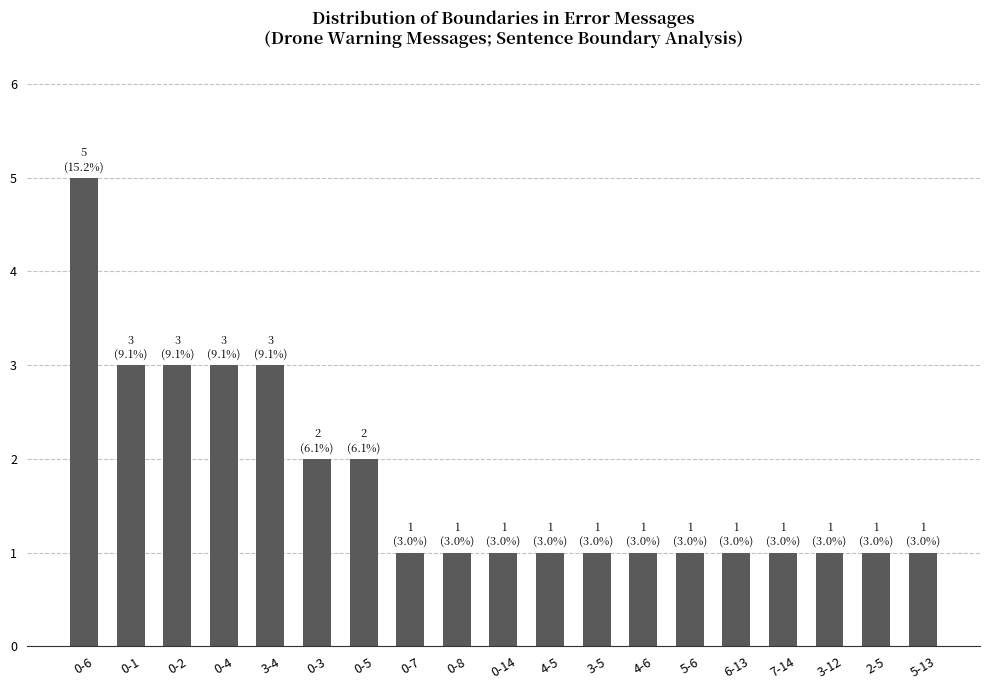

The chart shows a value of 3 at 3-4. True or false?

True